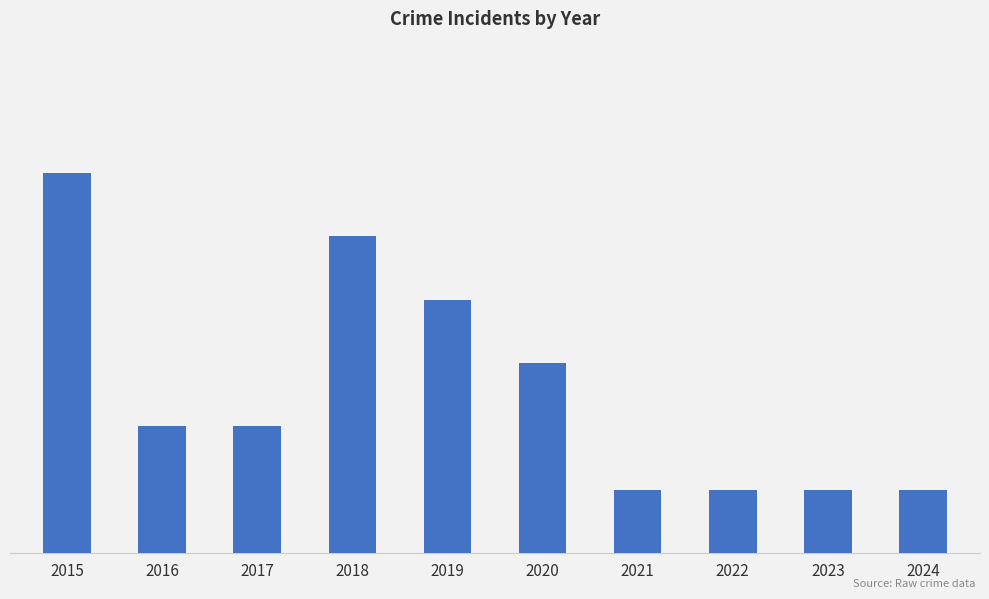

How many values are between 1 and 4?

8